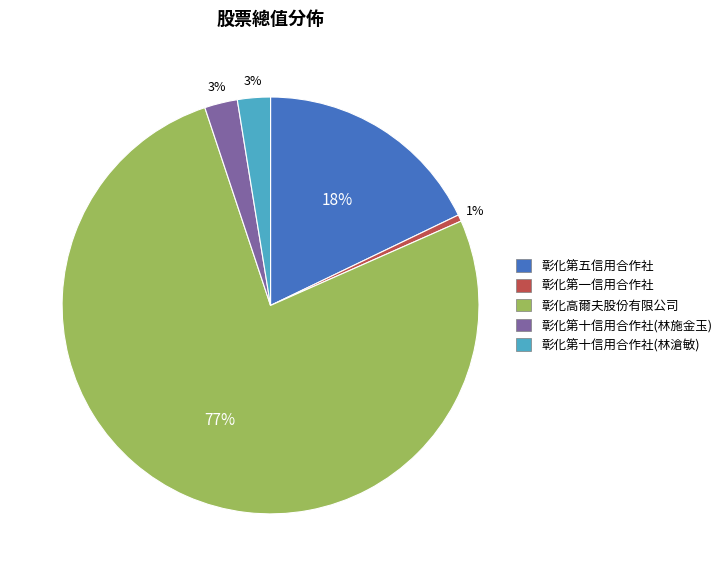

Do 彰化第十信用合作社(林施金玉) and 彰化高爾夫股份有限公司 together represent more than half of the pie?

Yes